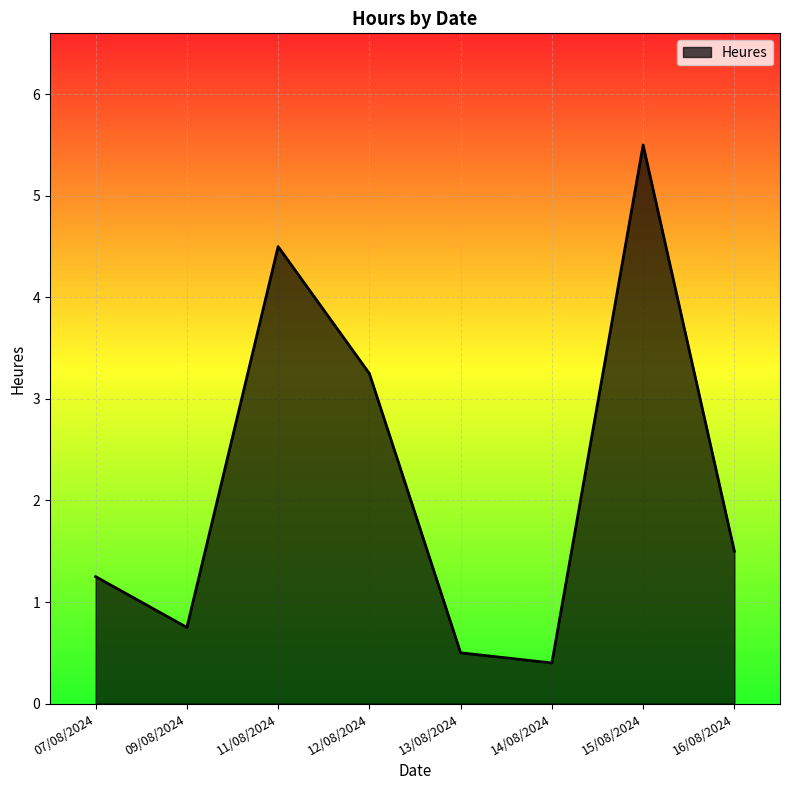

List the labels in order of value, smallest first.

14/08/2024, 13/08/2024, 09/08/2024, 07/08/2024, 16/08/2024, 12/08/2024, 11/08/2024, 15/08/2024